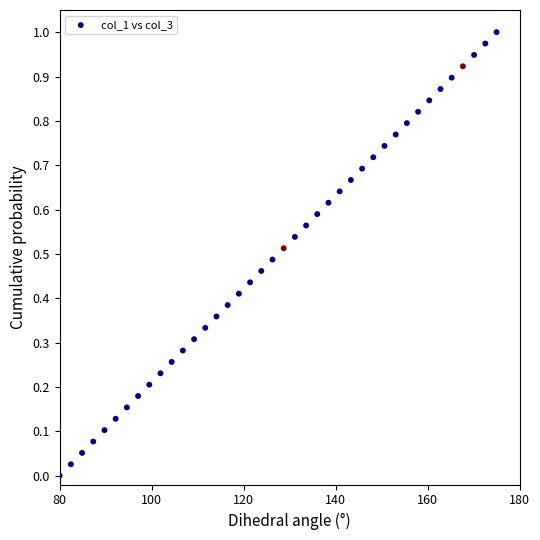

What is the range of X values (max minus min)?

95.0